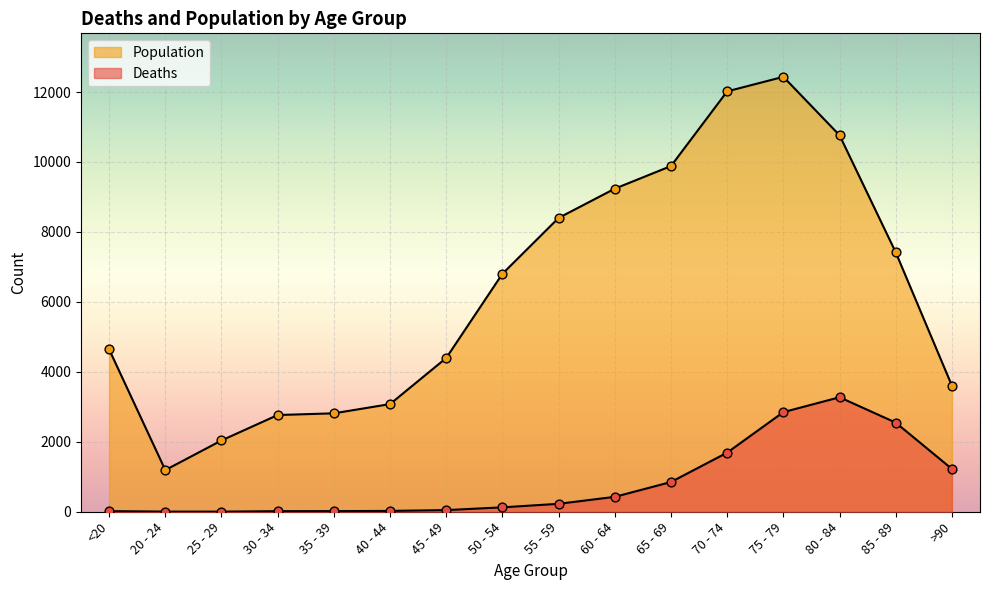

Which series has the largest Y range (max minus min)?

Population